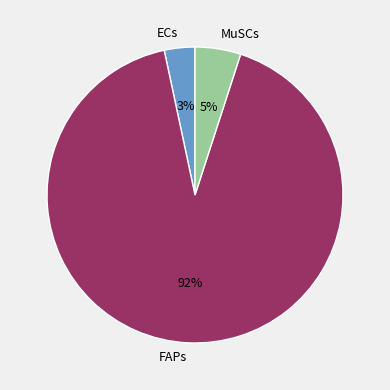

What is the smallest slice in the pie chart?

ECs